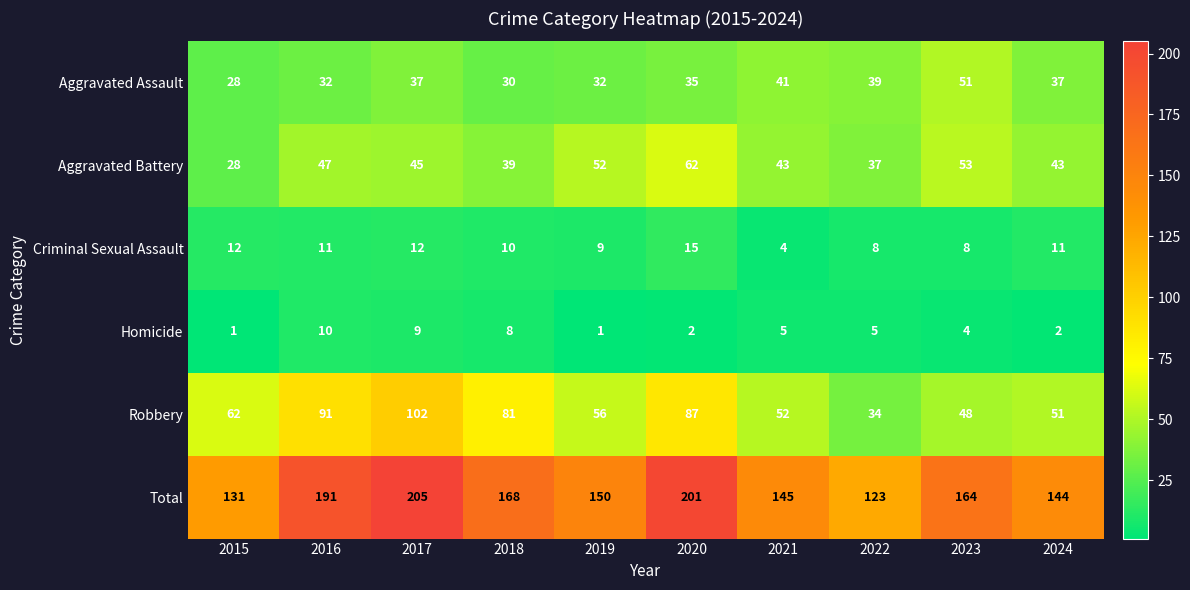

What is the sum of the Aggravated Battery values at 2022 and 2017?

82